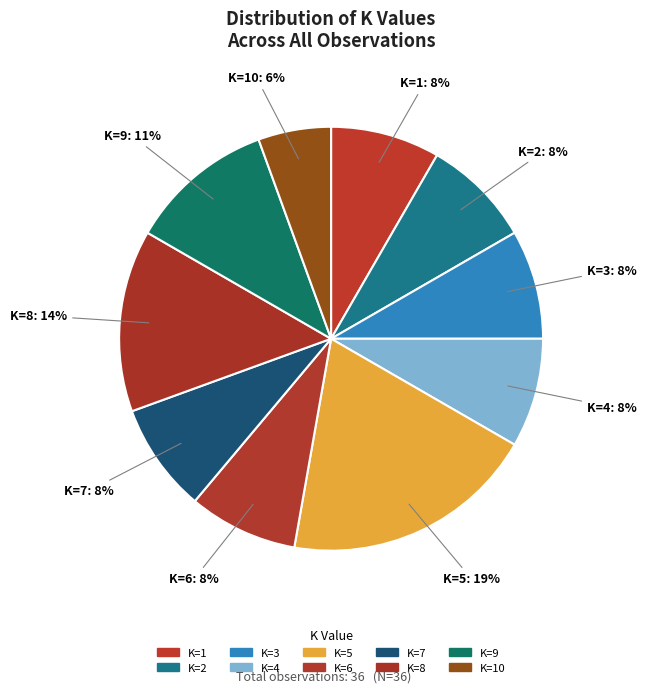

Is there any slice that represents more than half of the pie?

No